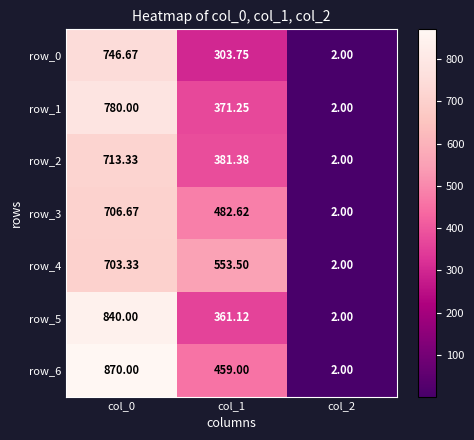

What is the average value of the row_0 series?

350.8